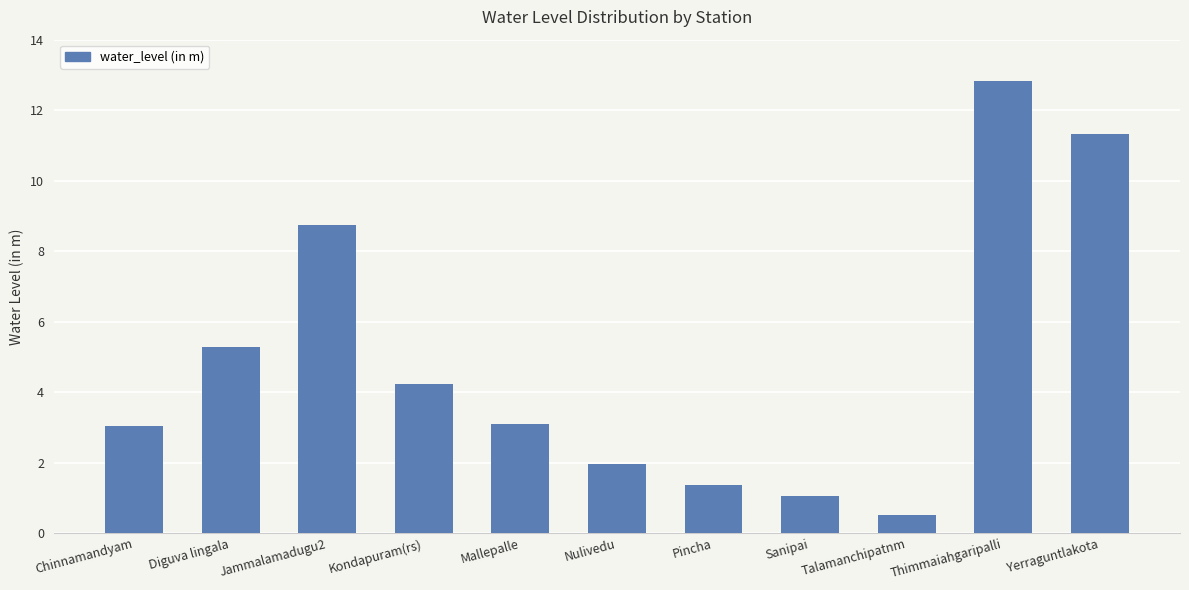

True or false: the data shows 3.1 at Mallepalle.

True